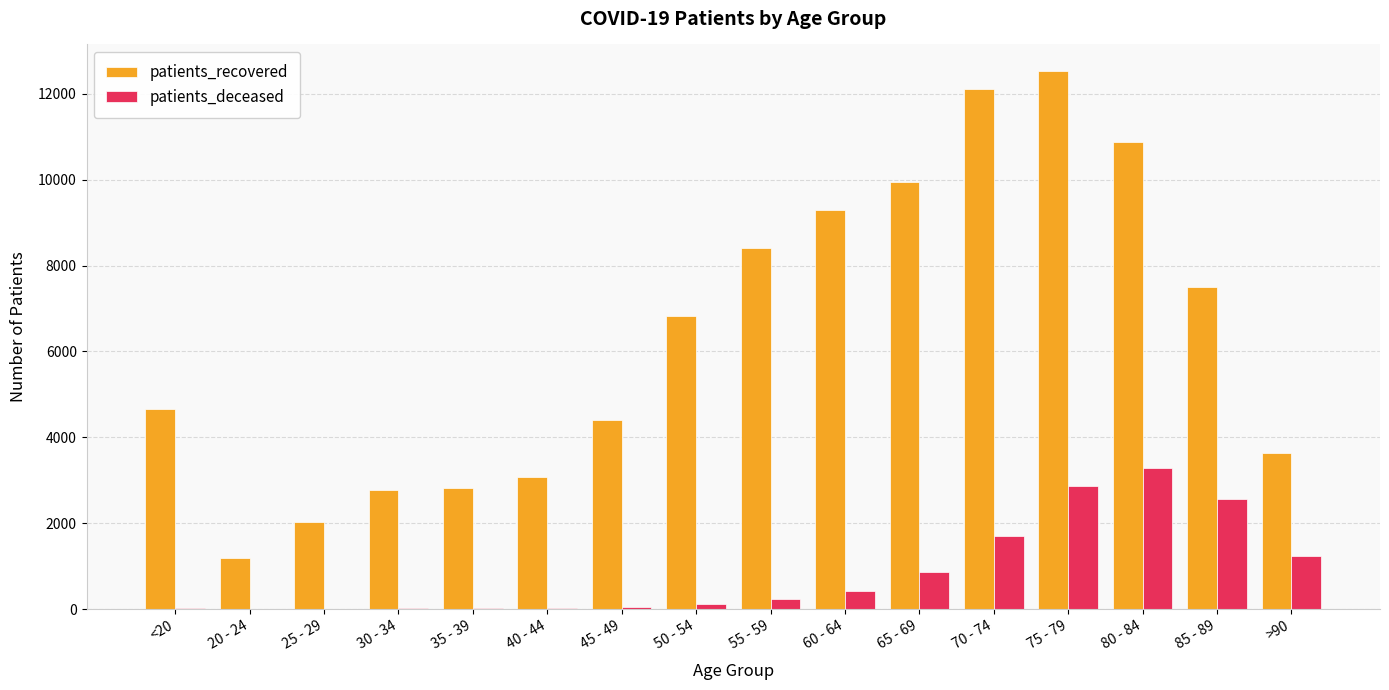

Between 20 - 24 and 35 - 39, which series saw the biggest shift?

patients_recovered